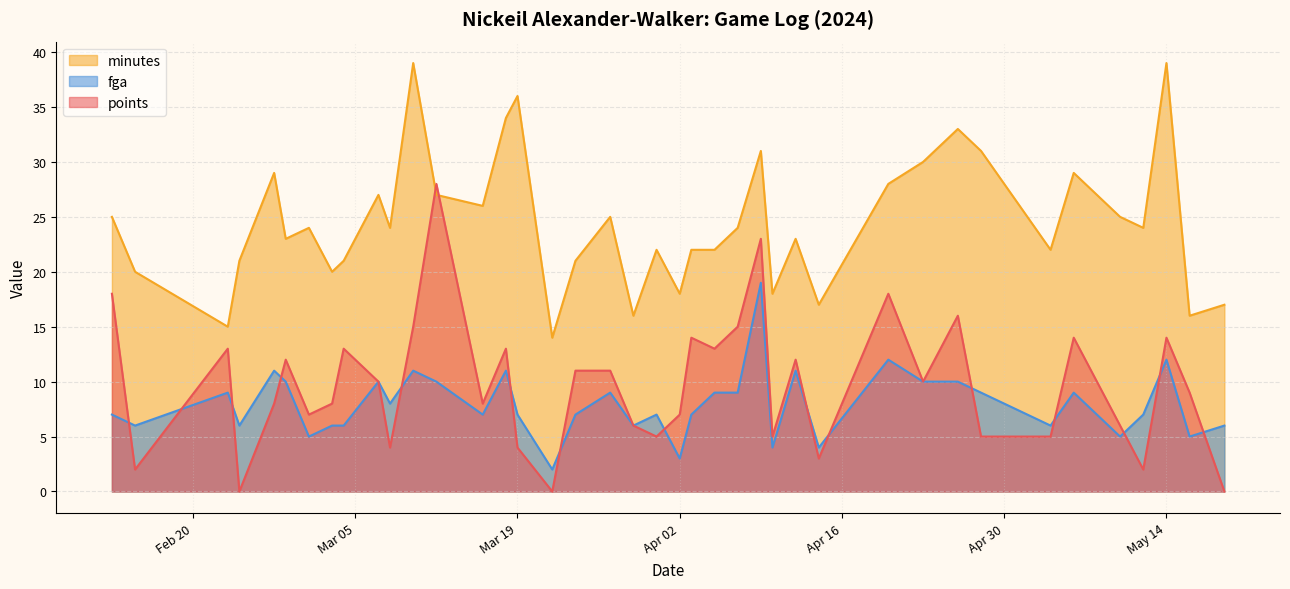

Is it true that fga equals 12 at 2024-03-16?

False